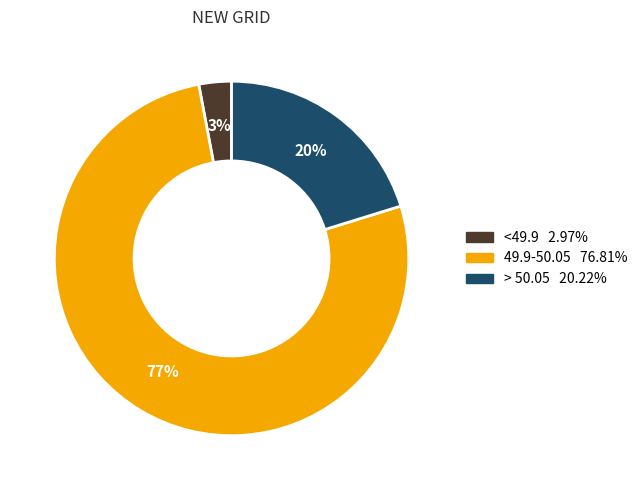

Is there a majority slice in this chart?

Yes